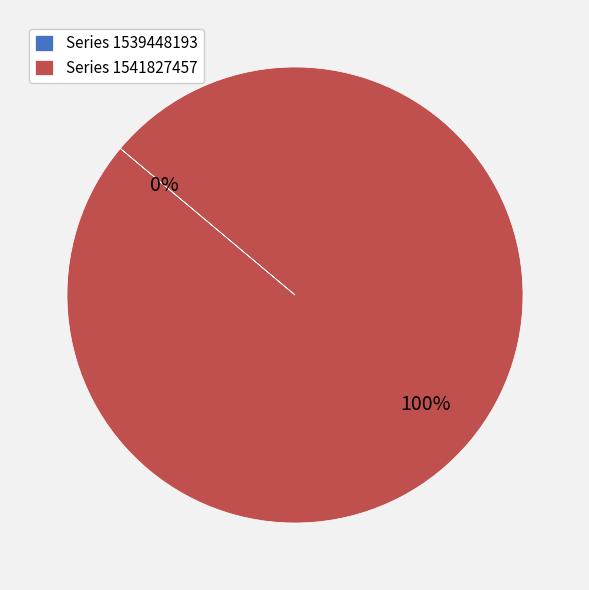

Which slice is the smallest?

1539448193